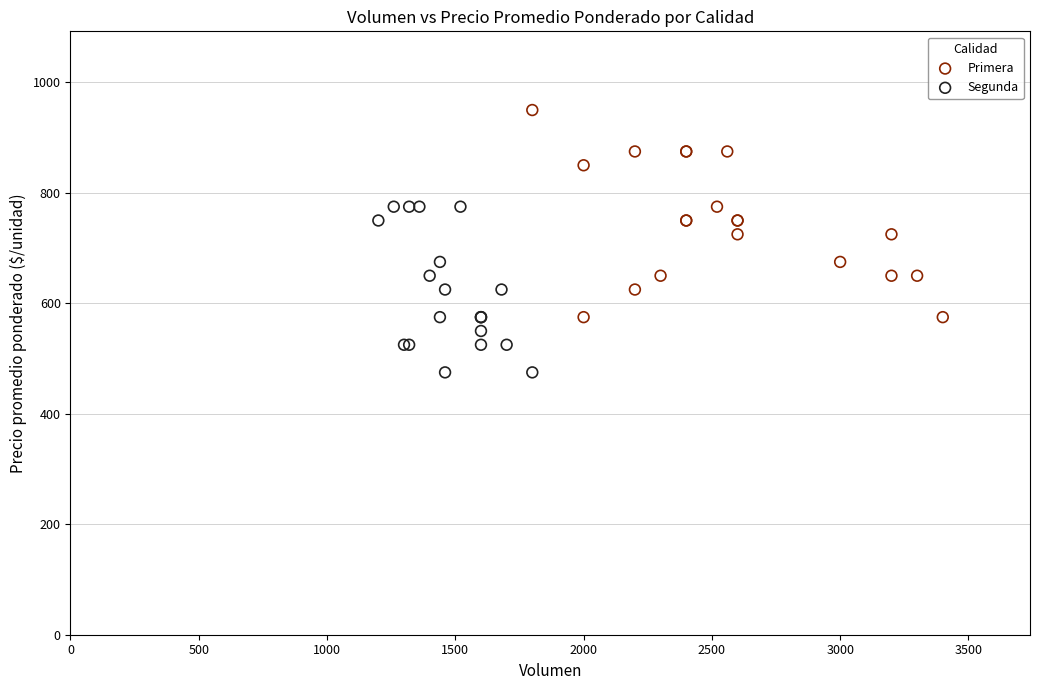

Which series contains the highest Y value?

Primera